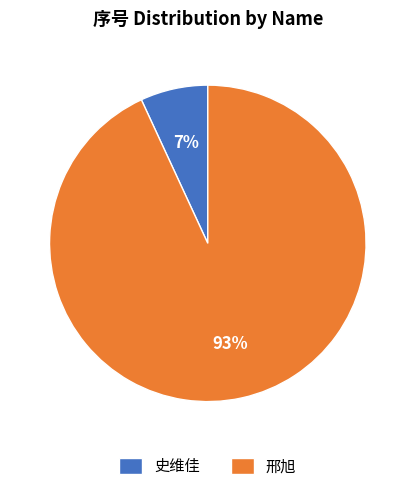

Do 史维佳 and 邢旭 together represent more than half of the pie?

Yes